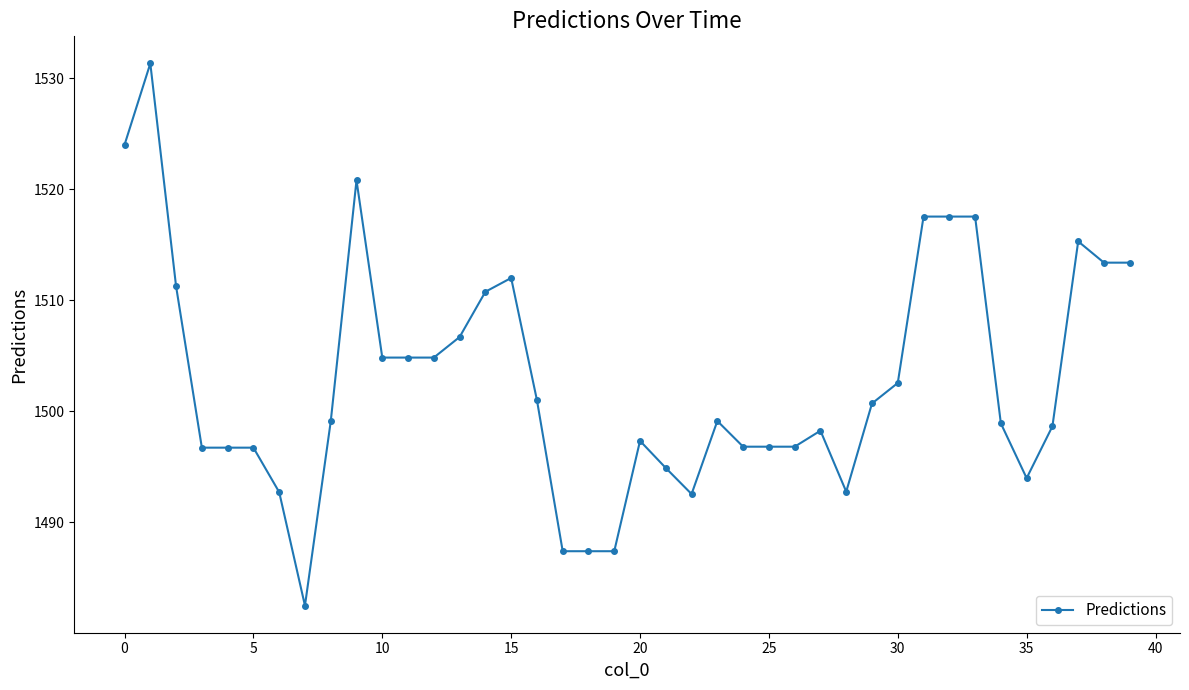

What is the difference between the second highest and second lowest values?

36.6